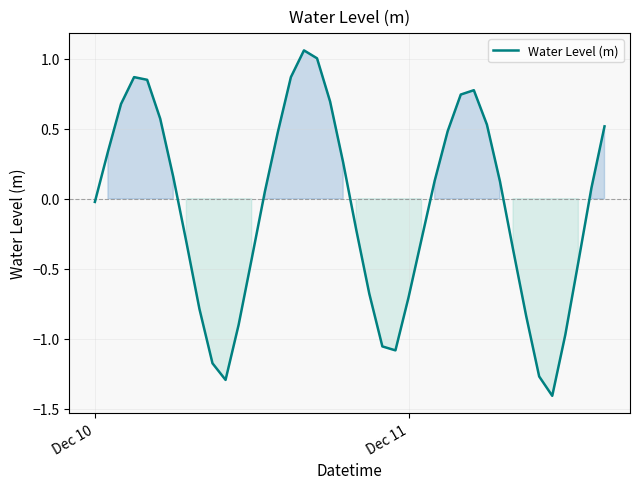

What is the minimum value shown in the chart?

-1.4